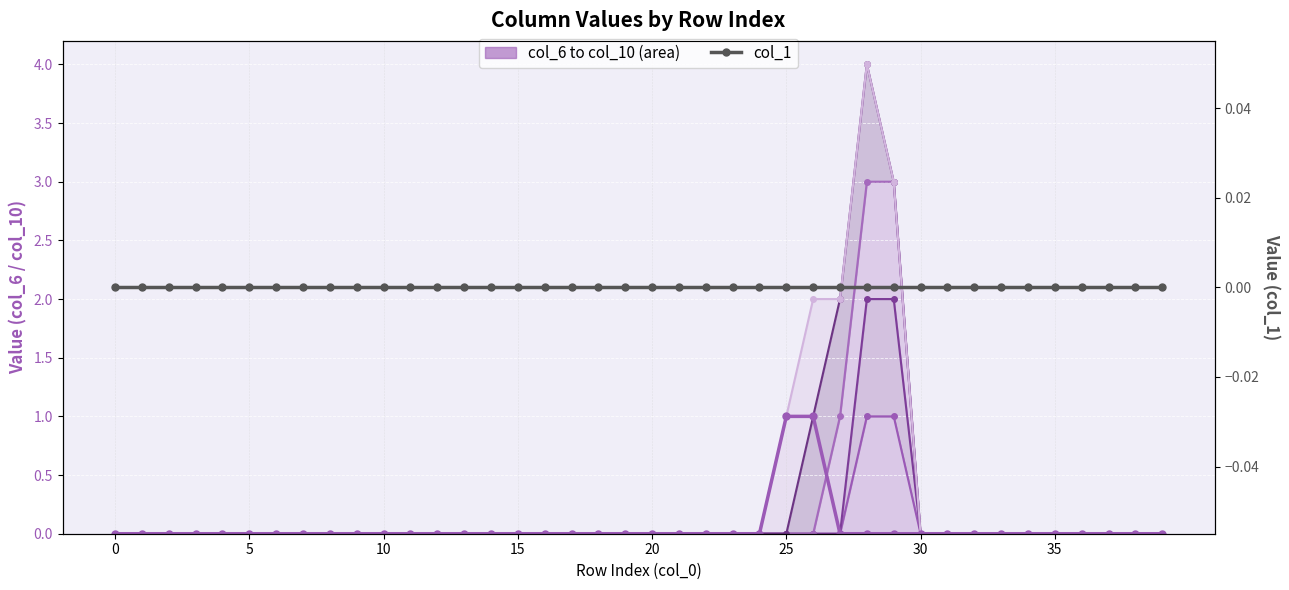

Is the value of col_6 at 31 greater than the value of col_10 at 37?

No